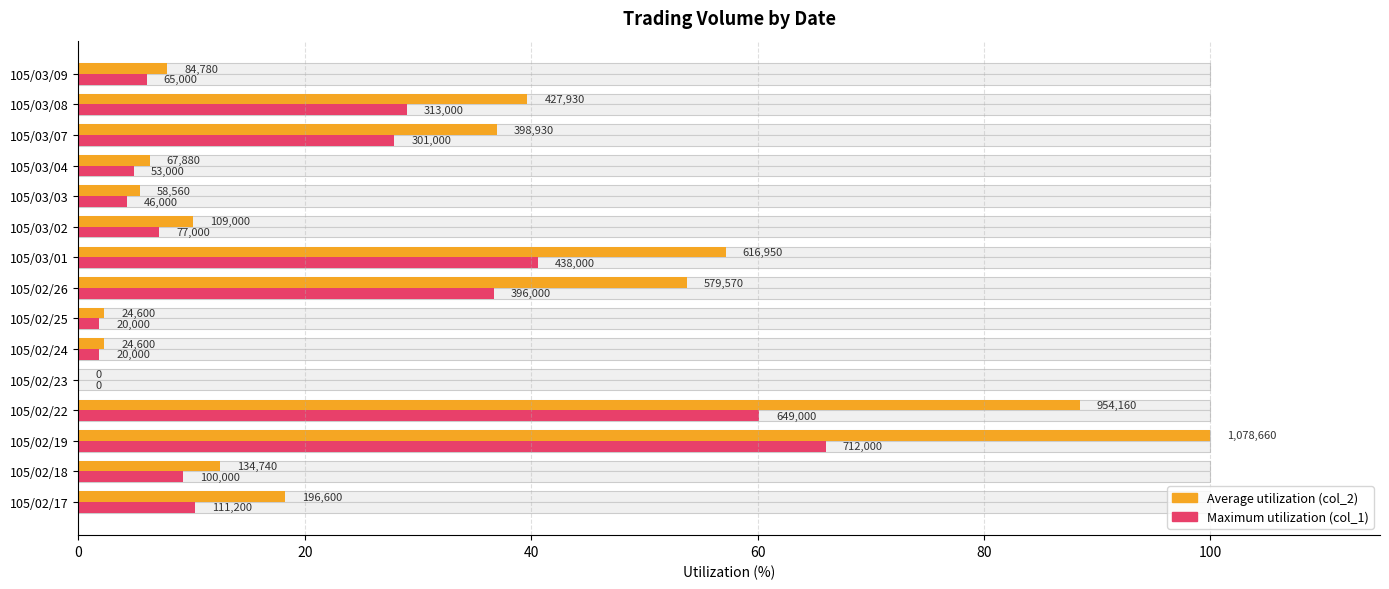

Count the number of categories in the chart.

15